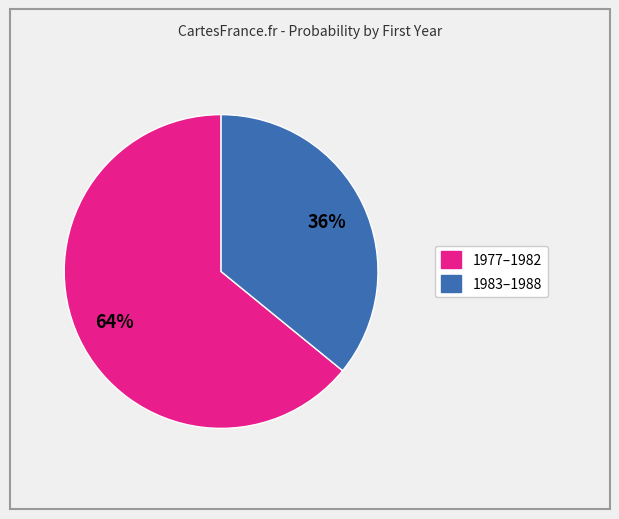

To the nearest percent, what is the average slice percentage?

50%